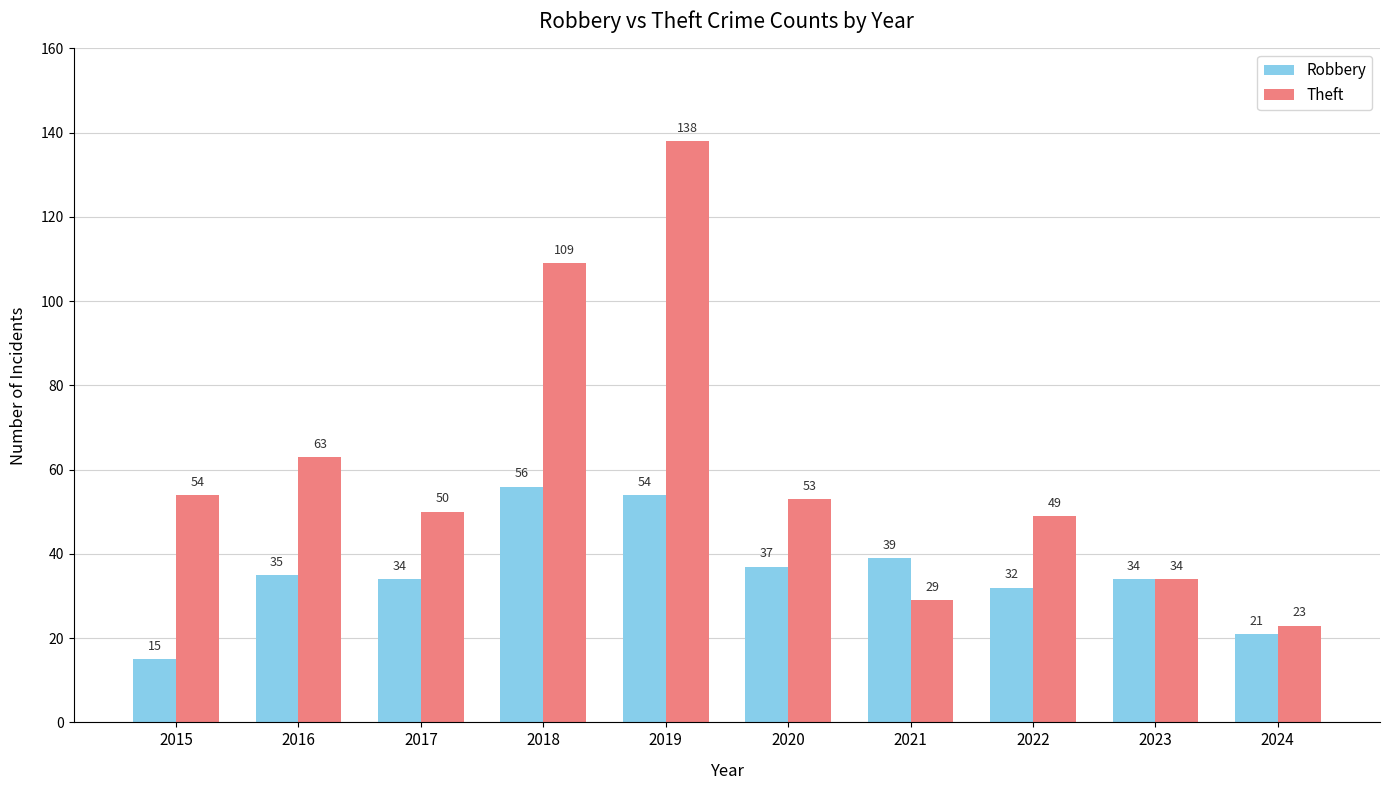

Is it true that Theft equals 109 at 2018?

True